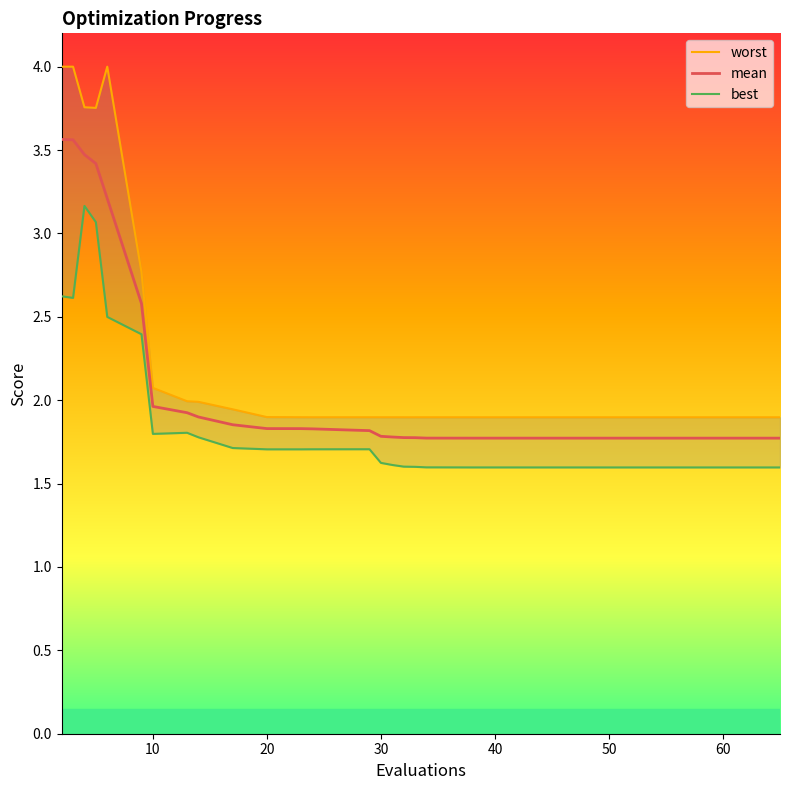

Count the number of data series in this chart.

3